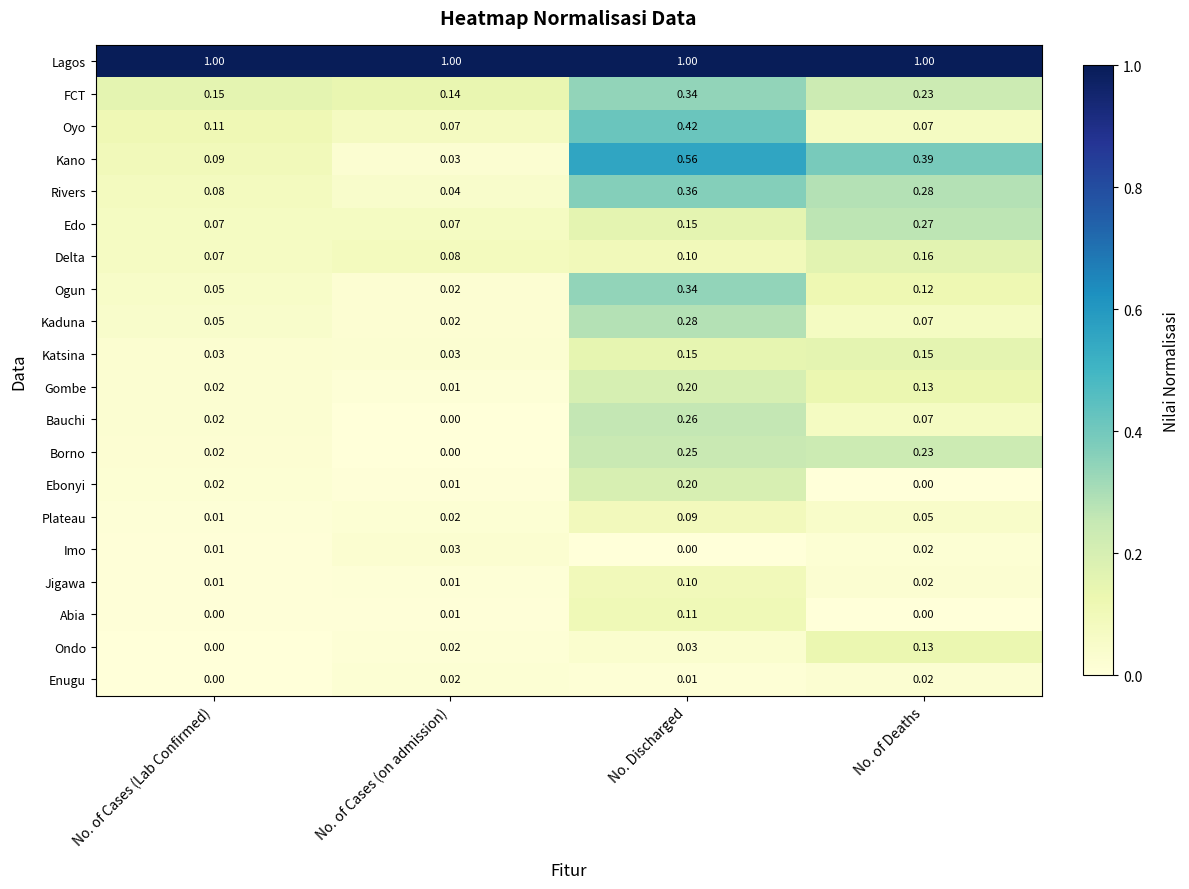

What is the greatest value displayed?

1.0